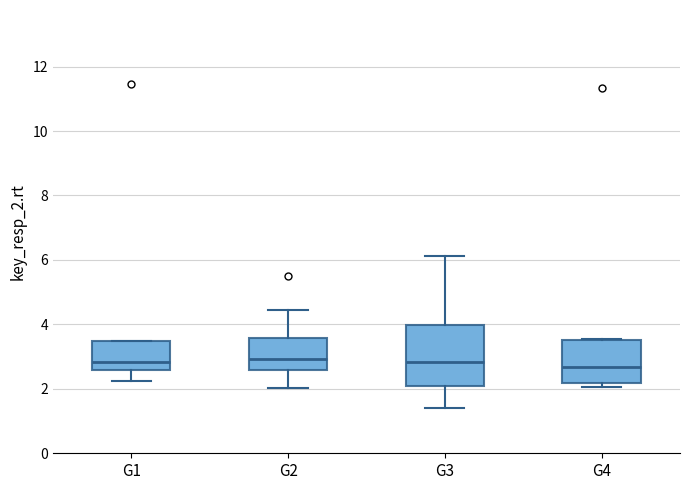

Where does the median line of the box for G3 sit on the y-axis? The values are not printed on the chart, so give them approximately, as read against the axis.

2.8